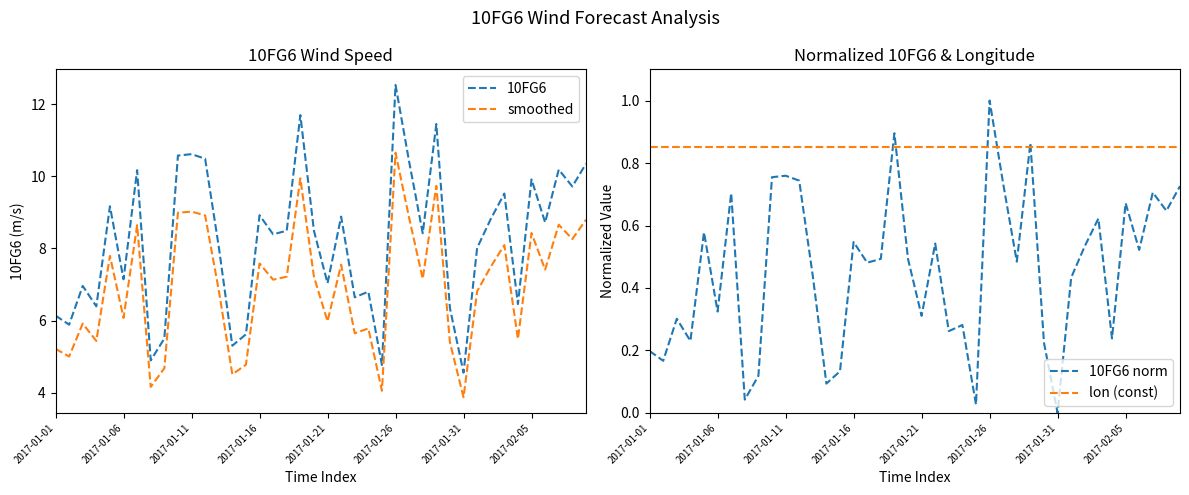

Rank the series at 11 from lowest to highest value.

10FG6 norm, lon (const), smoothed, 10FG6